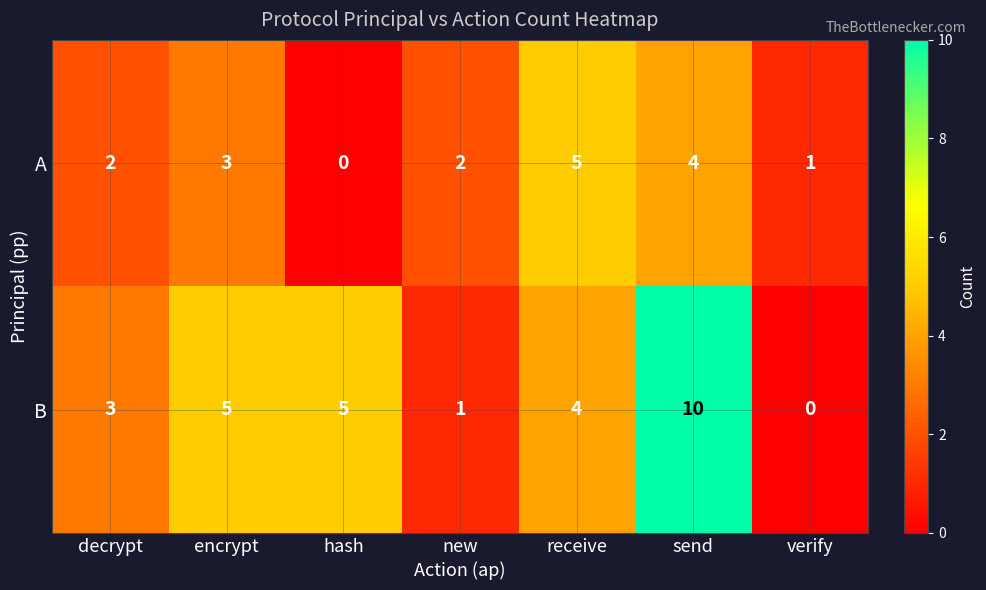

Which category has the highest value in the A series?

receive